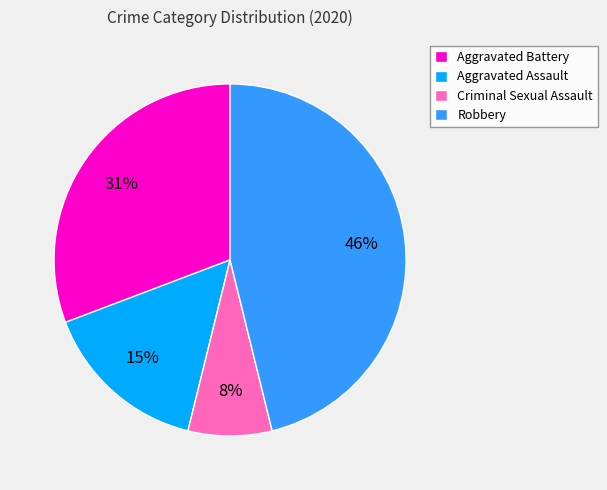

Is it true that Aggravated Battery is 16% of the pie?

False